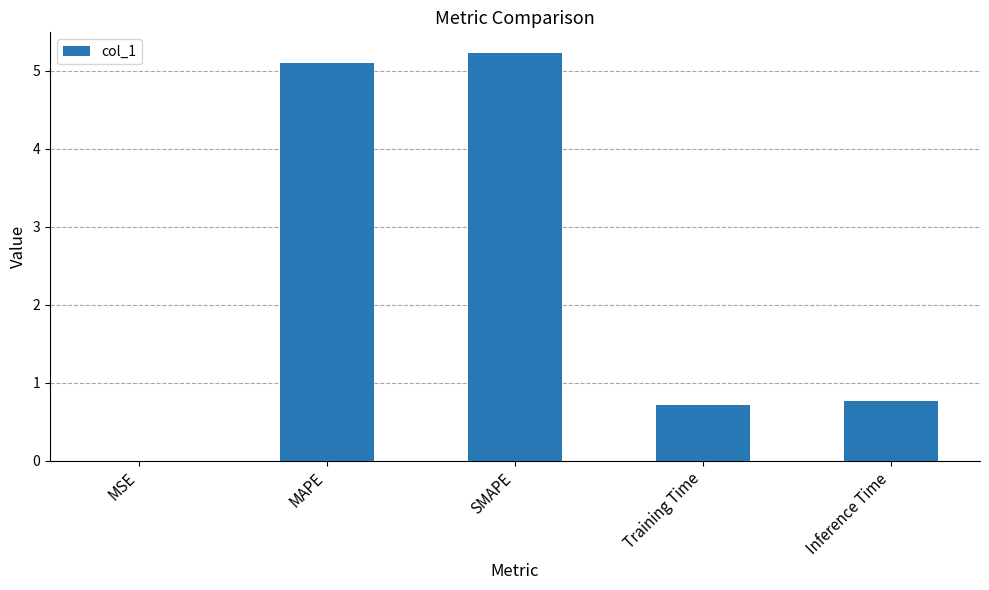

What is the maximum value shown in the chart?

5.2